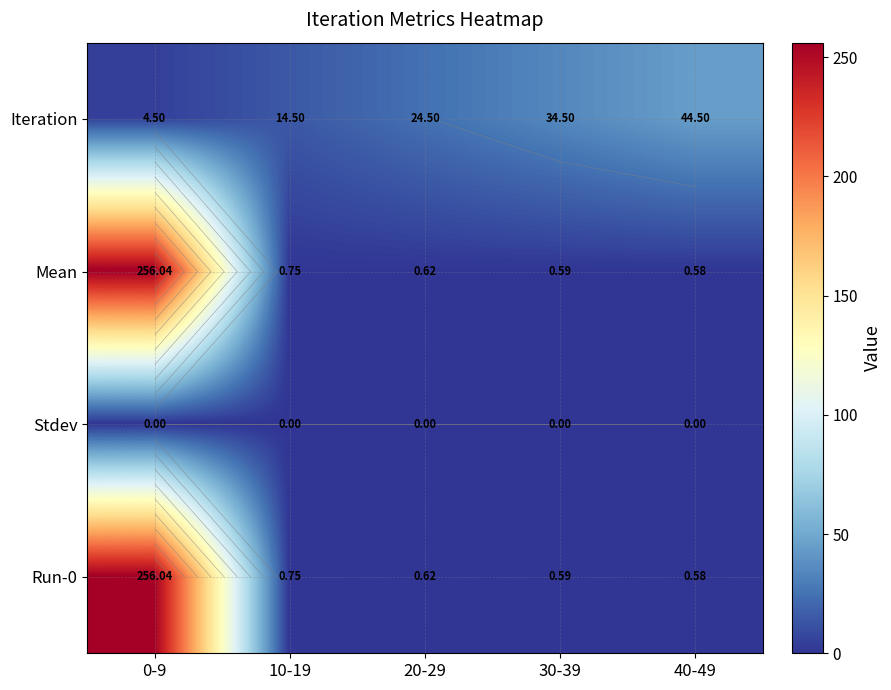

Where is Mean nearest to the value 128?

10-19